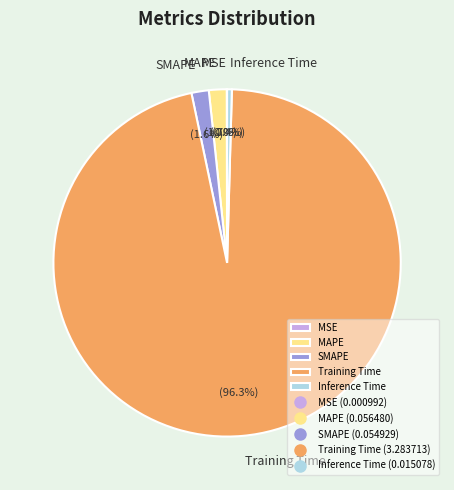

Which category accounts for the majority?

Training Time